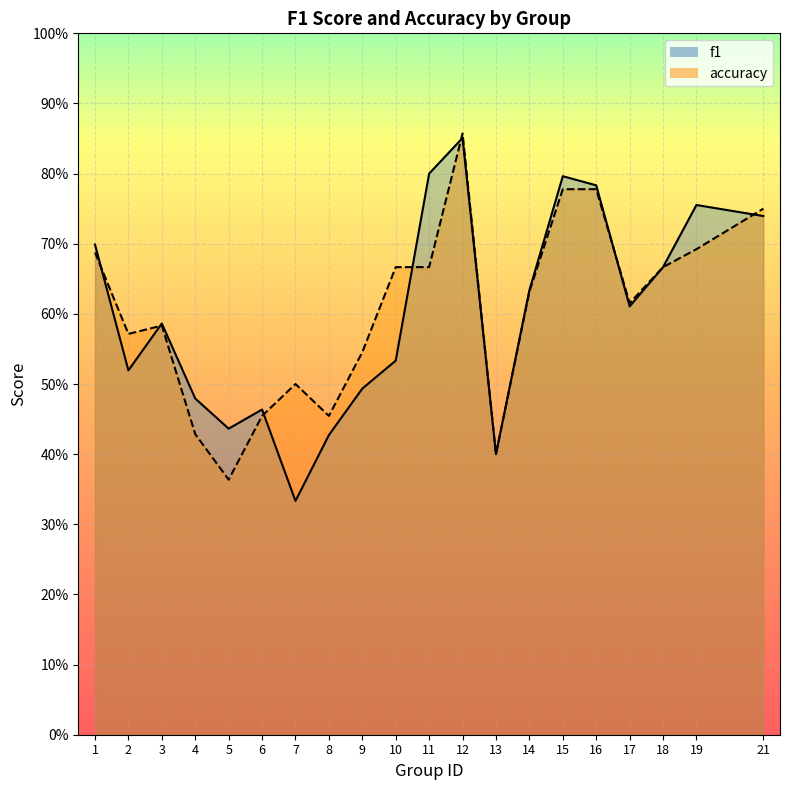

At which label does accuracy reach its minimum?

5